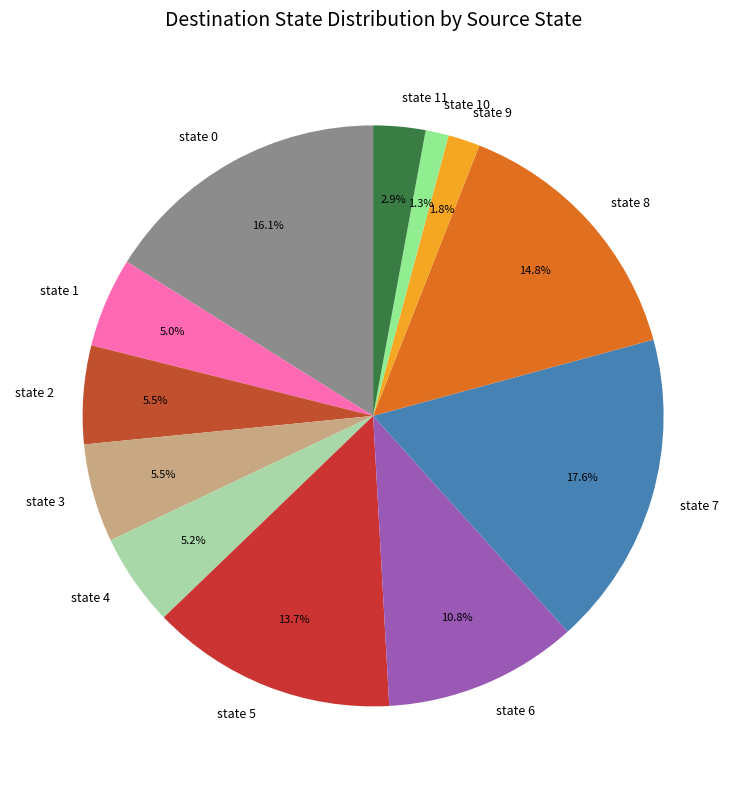

How much of the chart is everything except state 1?

95.0%